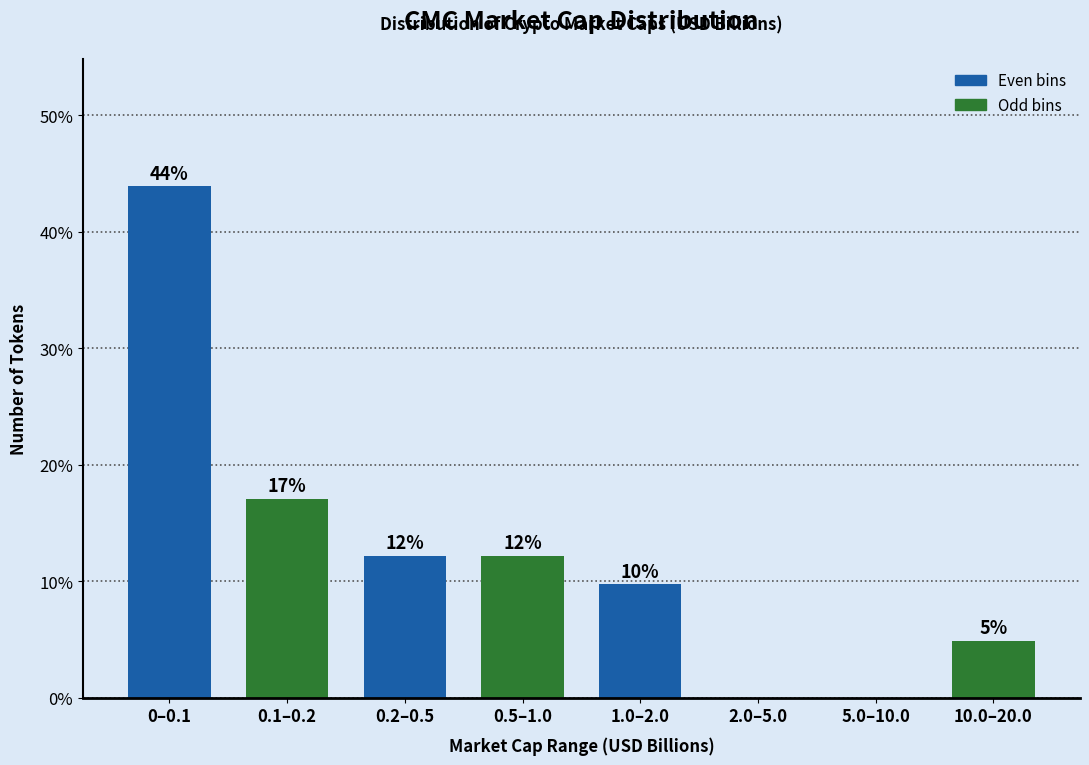

Are the bars horizontal?

No